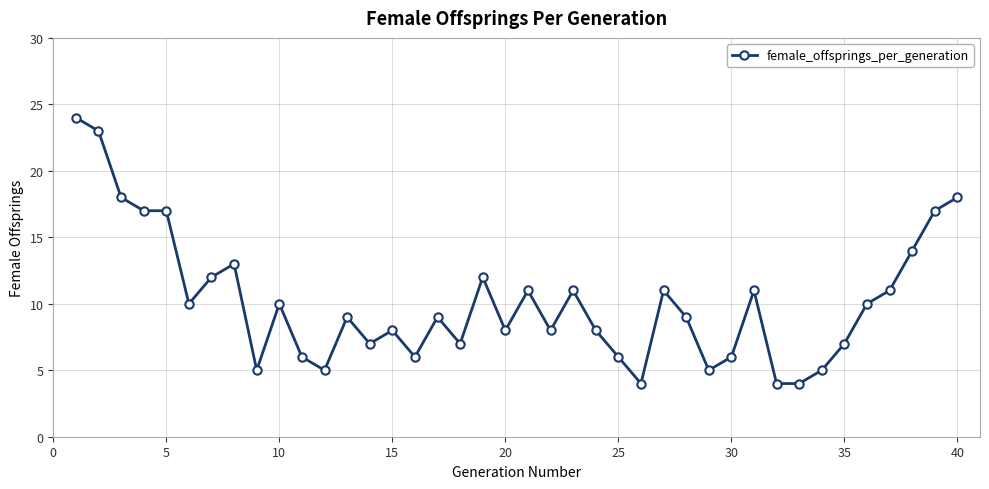

What is the difference between the maximum and minimum values?

20